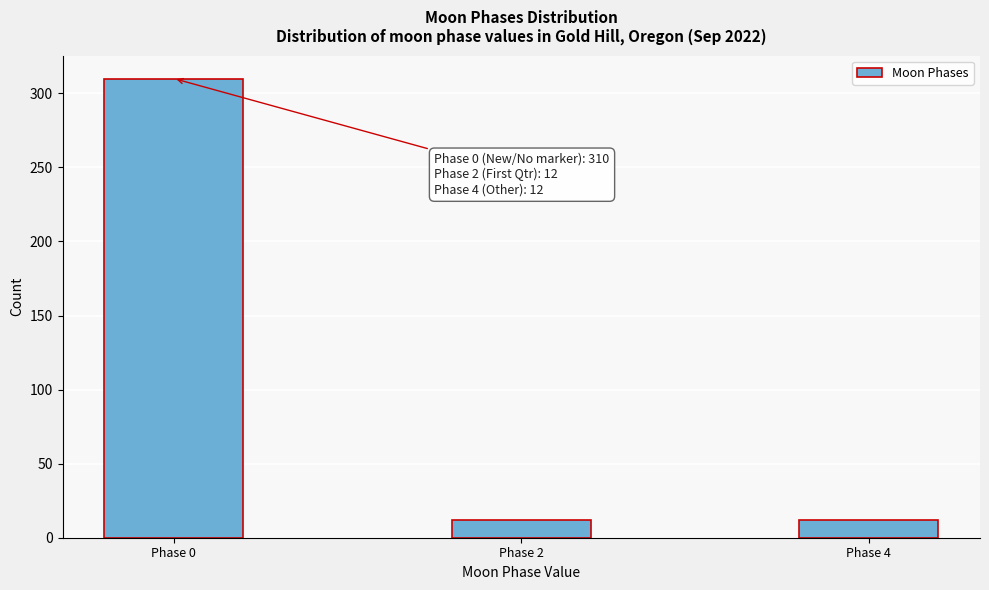

Reading left to right, list all the values displayed in this chart.

310	12	12